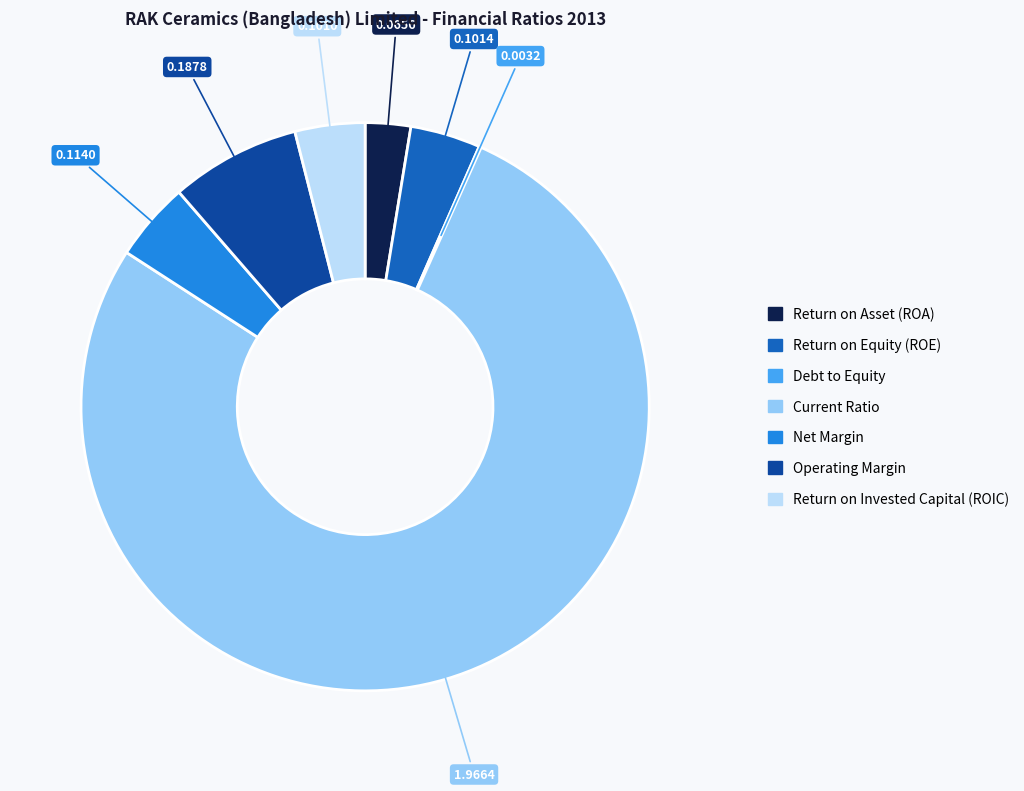

Is Current Ratio the majority of the pie?

Yes